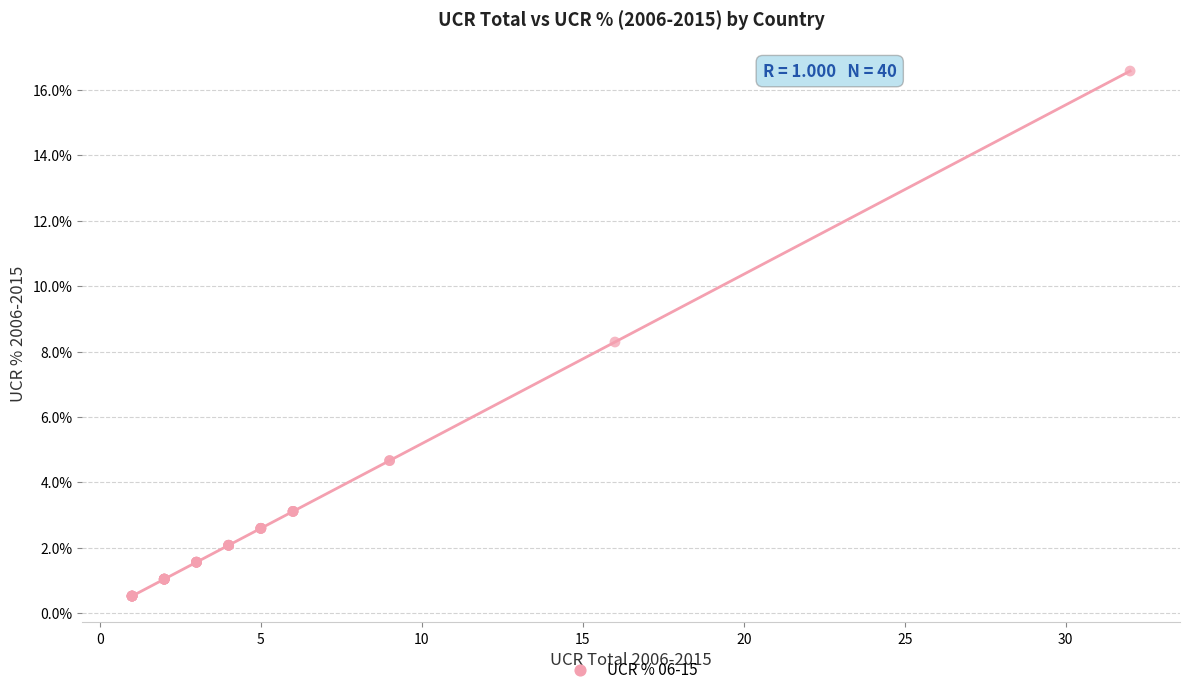

What Y value in the scatter plot is closest to 8?

8.3